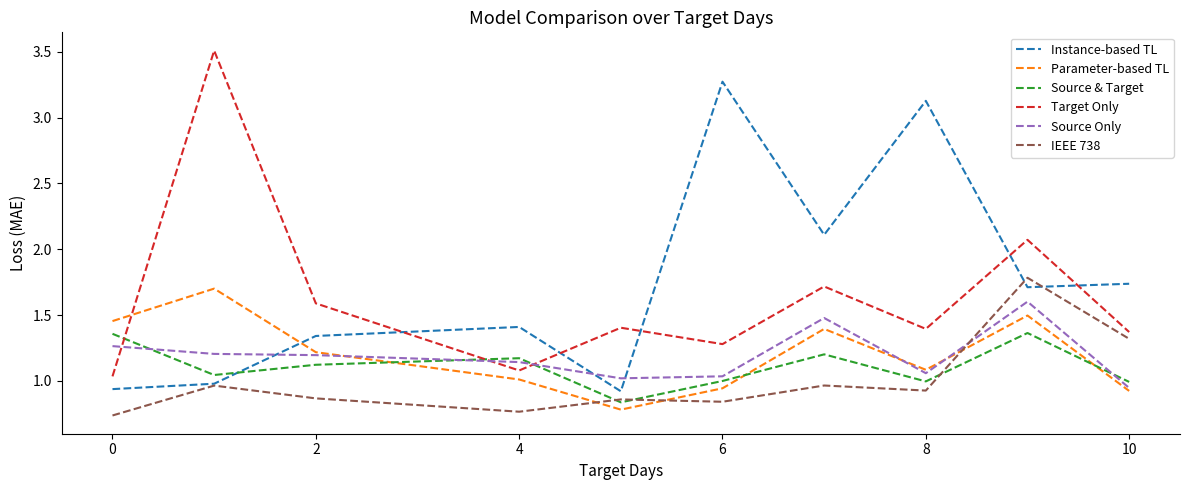

Which series has the largest total across all categories?

Instance-based TL